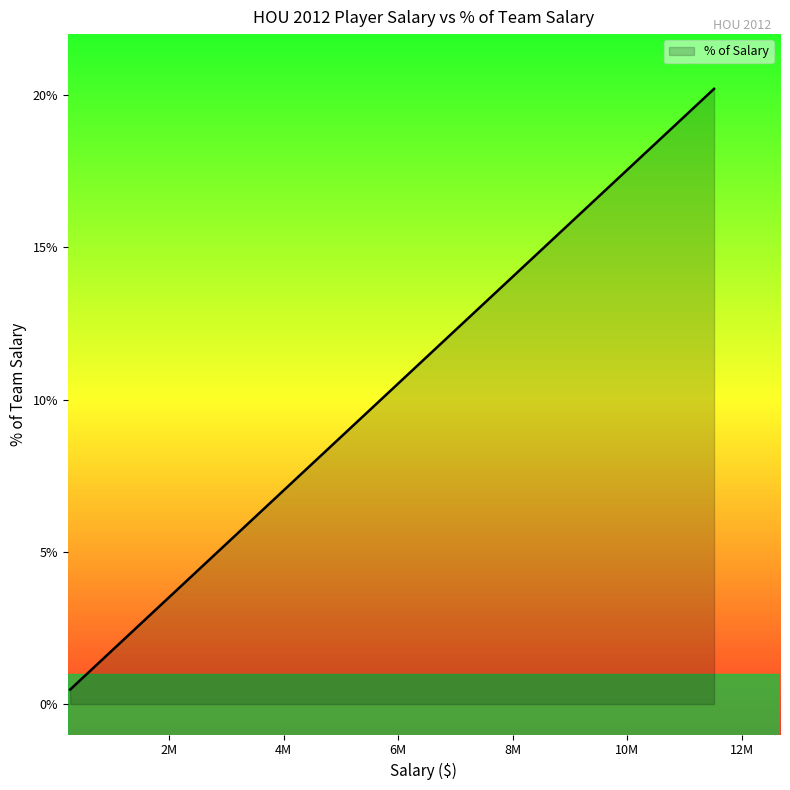

What is the minimum value shown in the chart?

0.5